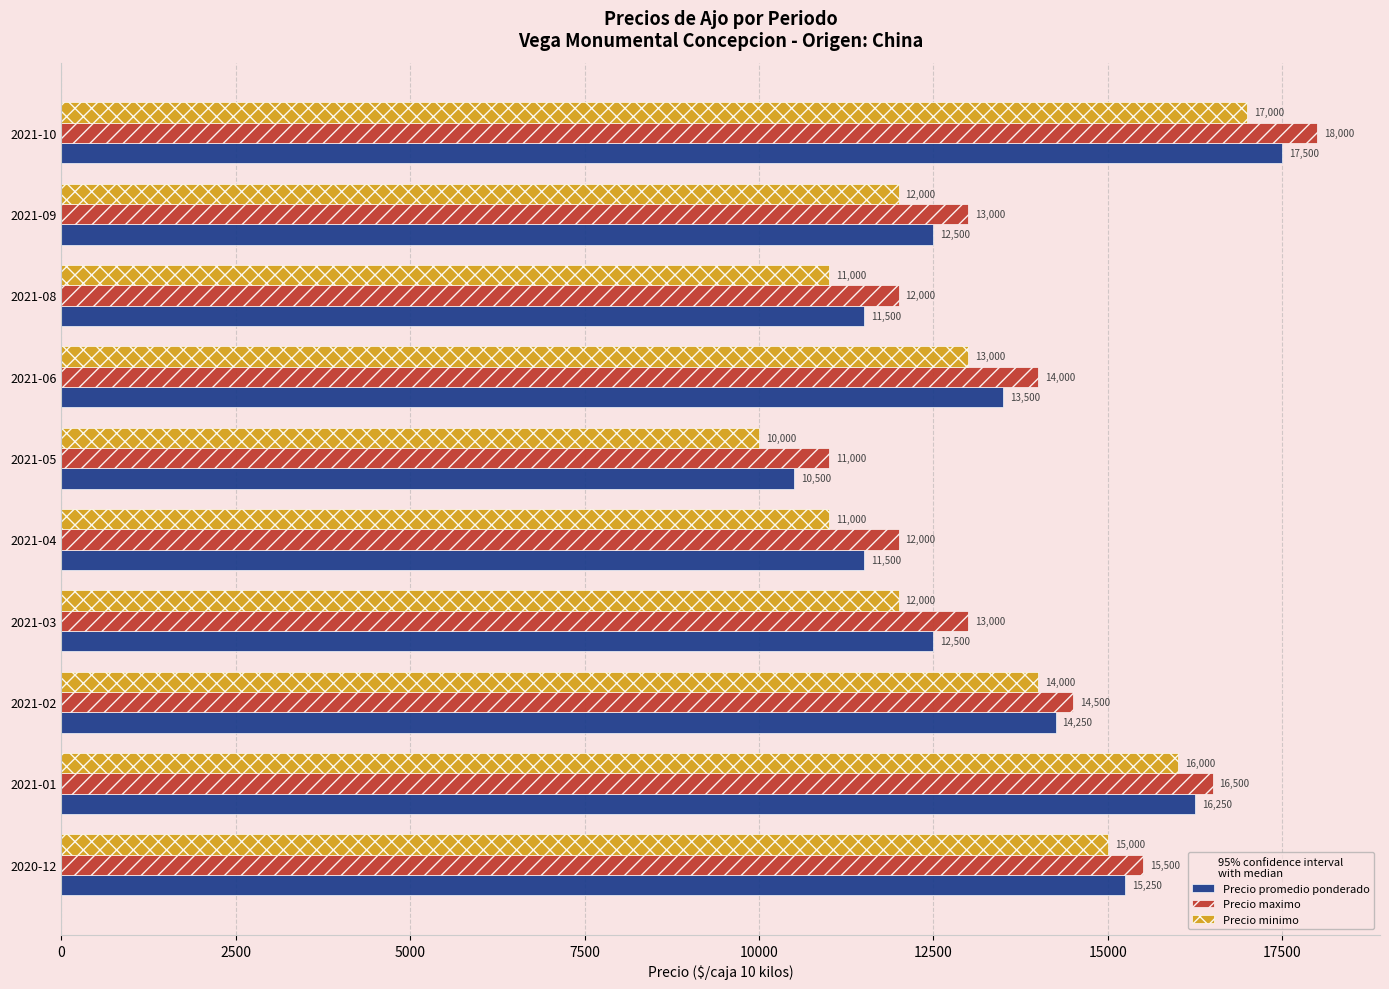

Is it true that Precio promedio ponderado equals 16991 at 2021-09?

False